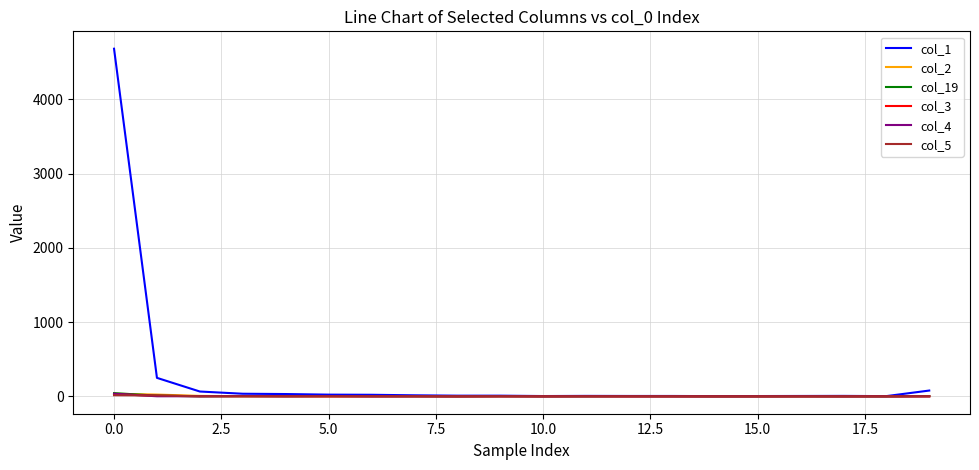

Which series has the widest spread of values?

col_1